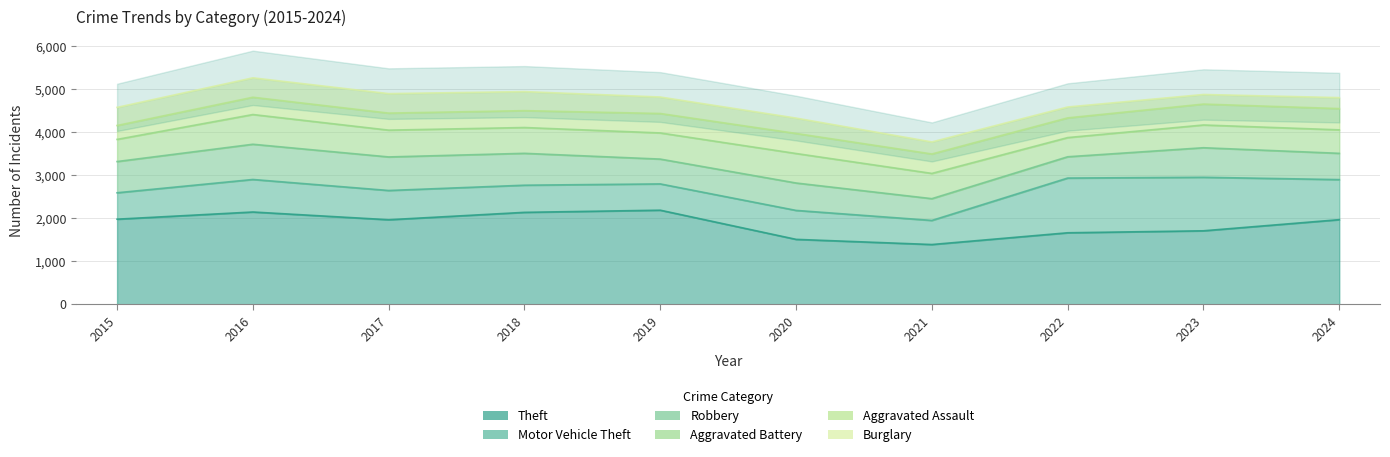

At which label does Aggravated Assault reach its minimum?

2015